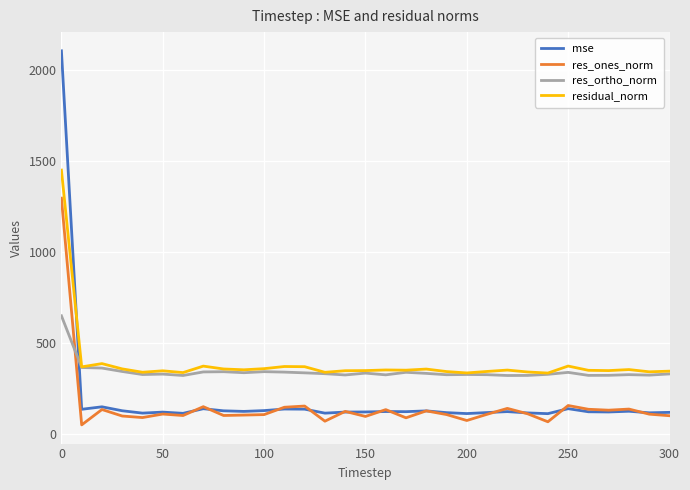

List the series in order of their peak value, highest first.

mse, residual_norm, res_ones_norm, res_ortho_norm